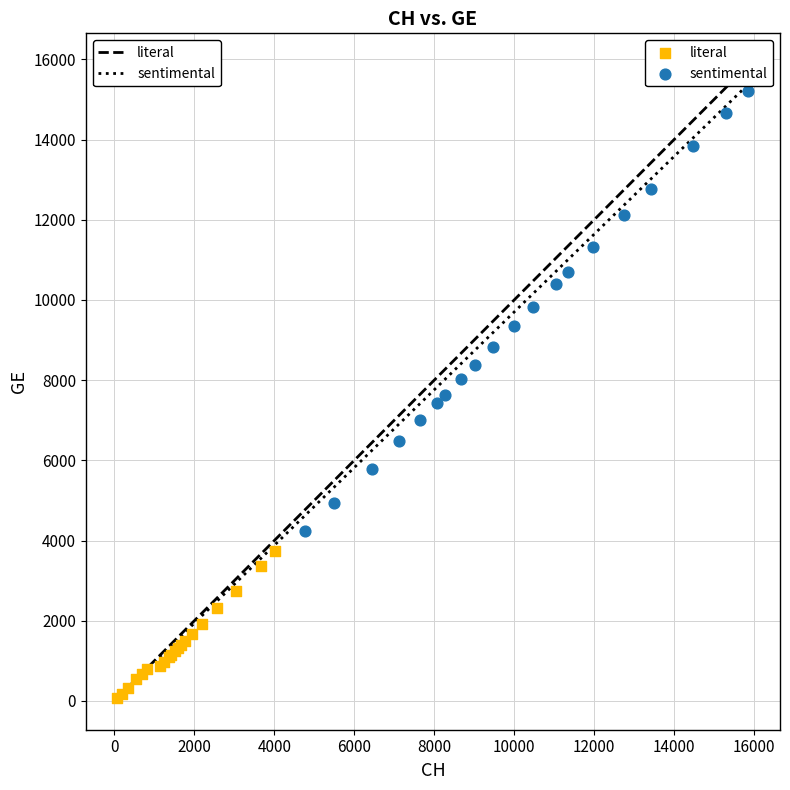

Which series reaches the minimum Y coordinate?

literal